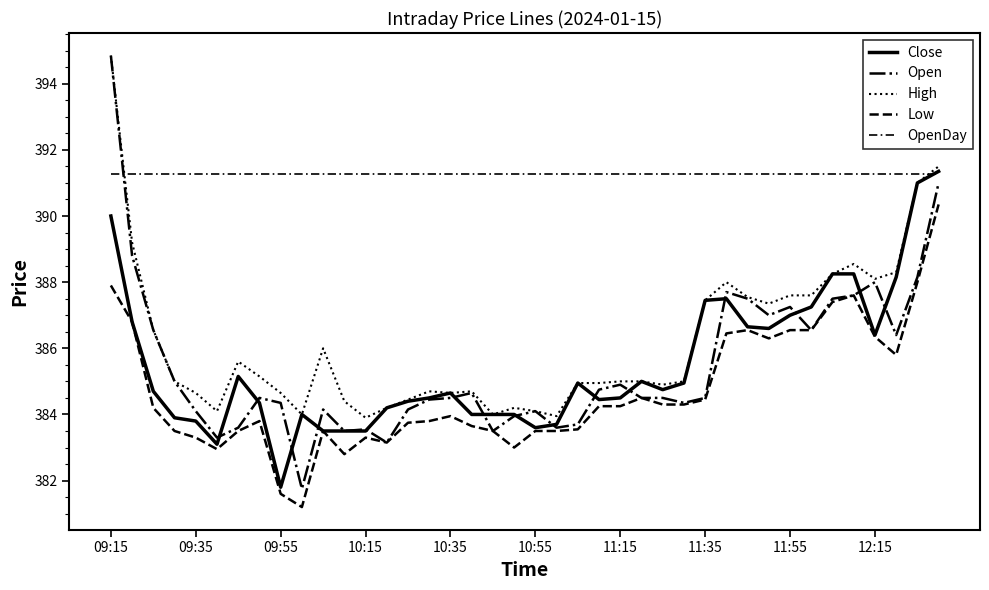

At how many categories does at least one series exceed 390?

40